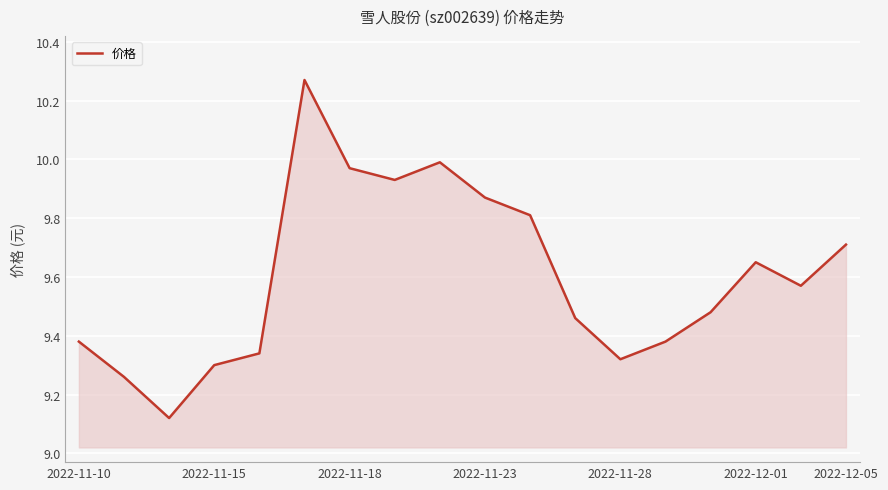

Is this an area chart (filled region under the line)?

Yes